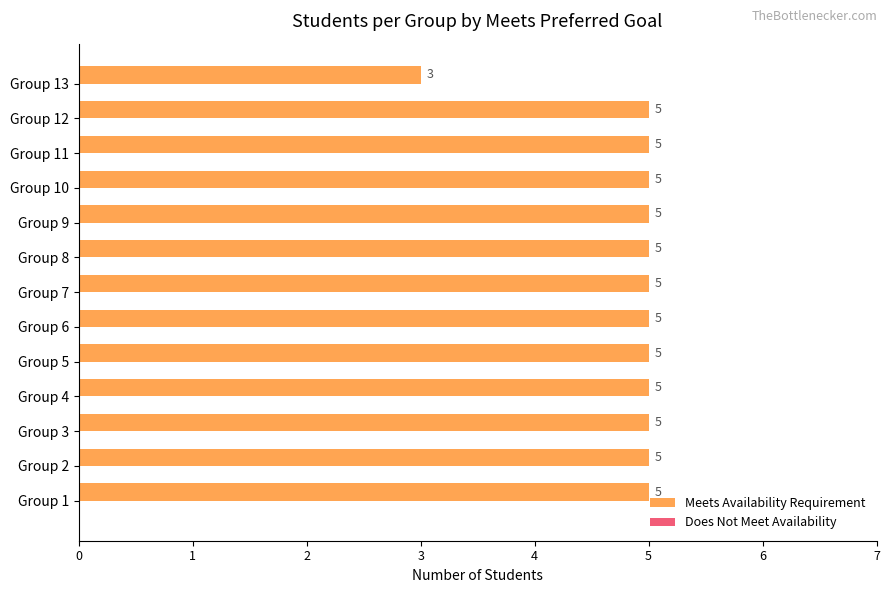

Are the bars horizontal?

Yes